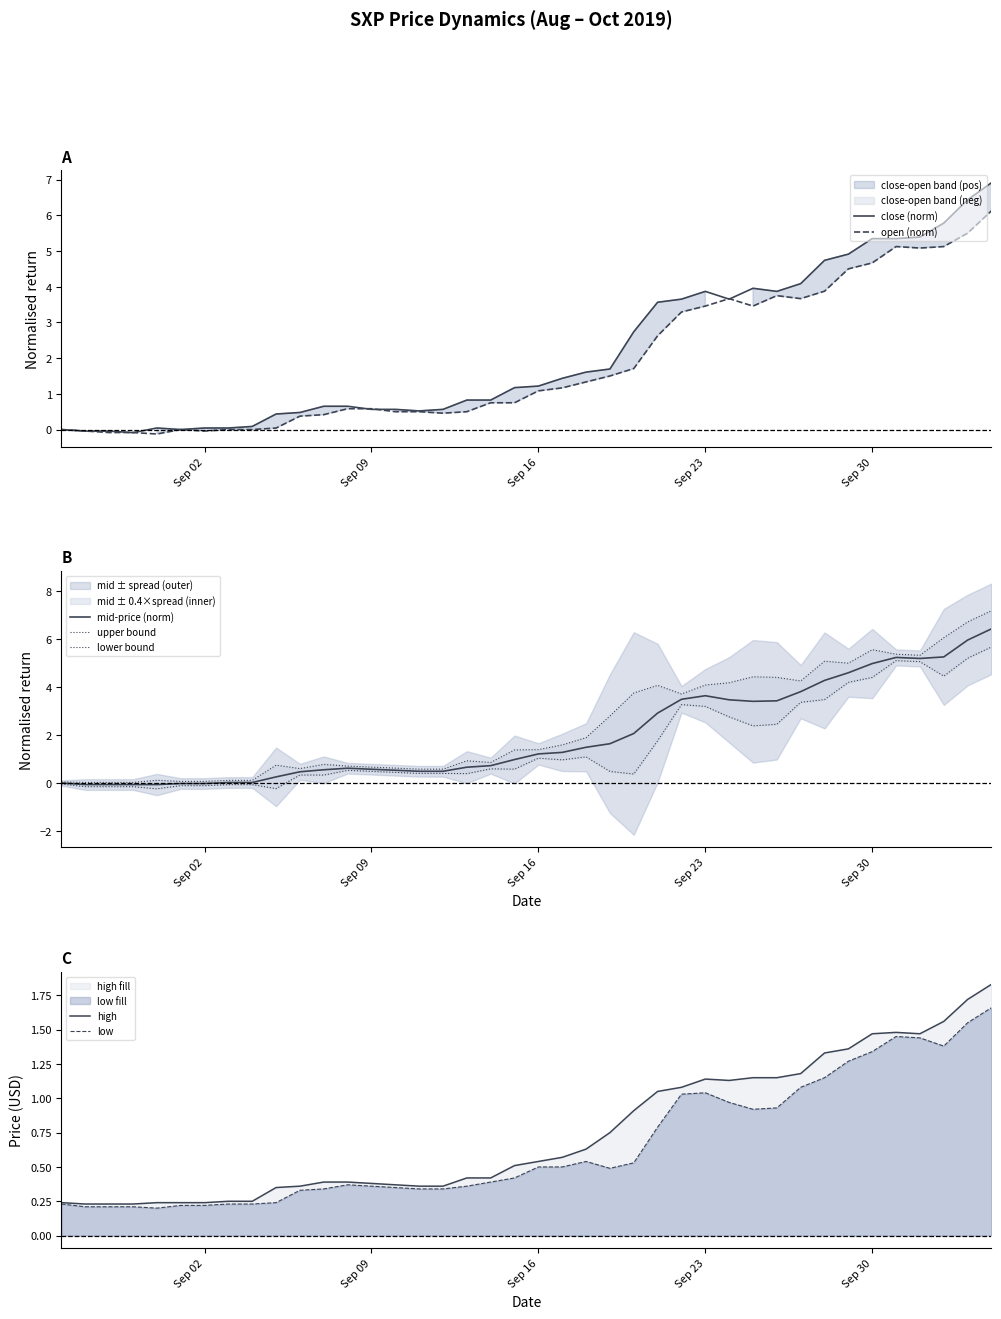

True or false: high and low intersect in this chart.

False